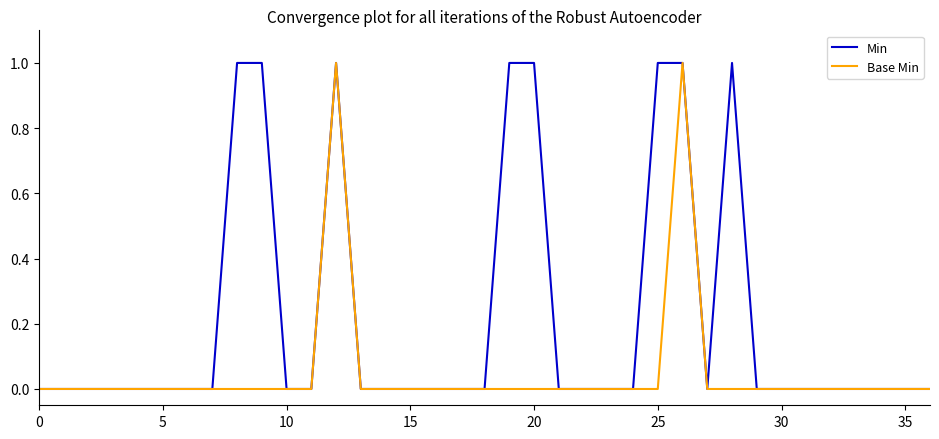

List the series in order of their overall mean, lowest first.

Base Min, Min